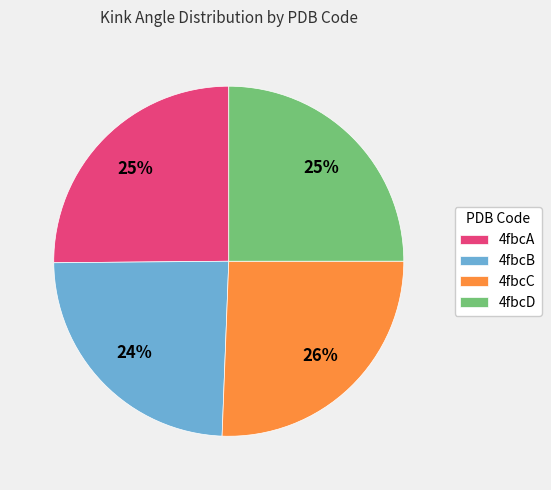

Count the number of slices in the pie.

4